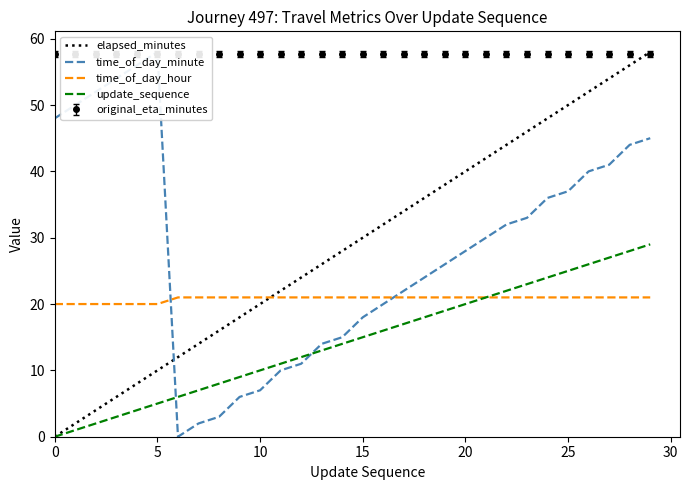

What is the total value across all series at 26?

139